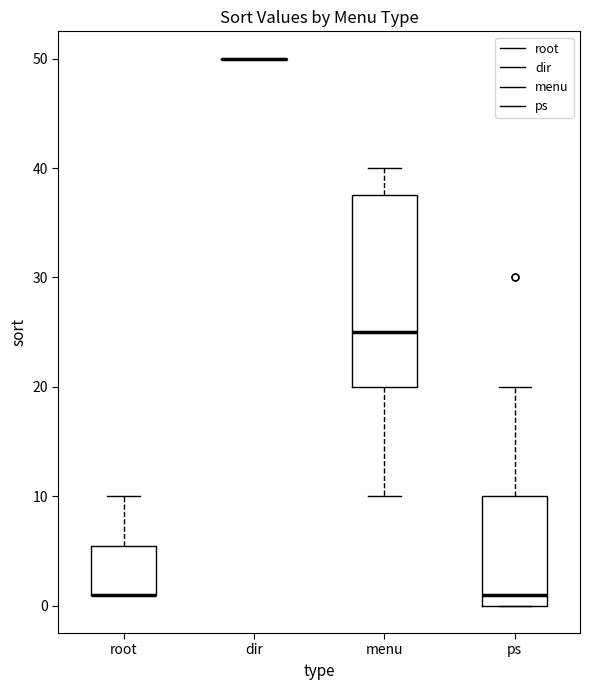

Reading left to right, transcribe this box plot: for each box, give where its median line is, the range the box spans, and where its two whiskers end, as read against the y-axis. The values are not printed on the chart, so give them approximately, as read against the axis.

root: median 1 (drawn on the box's lower edge), box 1 to 6, whiskers 1 to 10
dir: box collapsed to a line at 50, whiskers 50 to 50
menu: median 25, box 20 to 38, whiskers 10 to 40
ps: median 1, box 0 to 10, whiskers 0 to 20